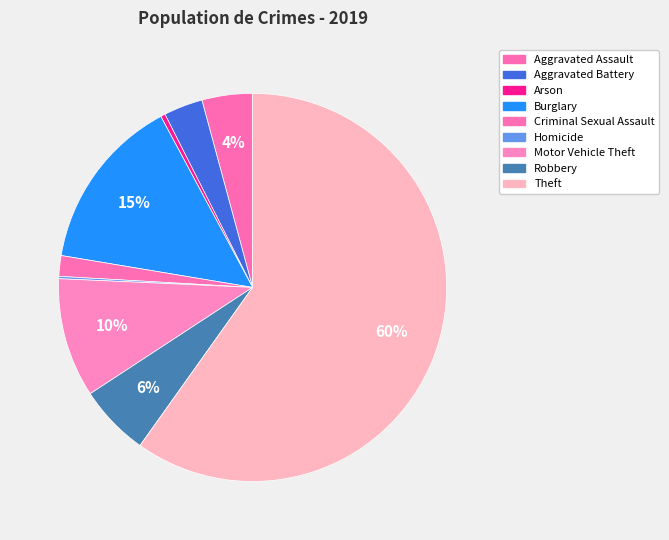

What is the change in value from Motor Vehicle Theft to Robbery?

-21